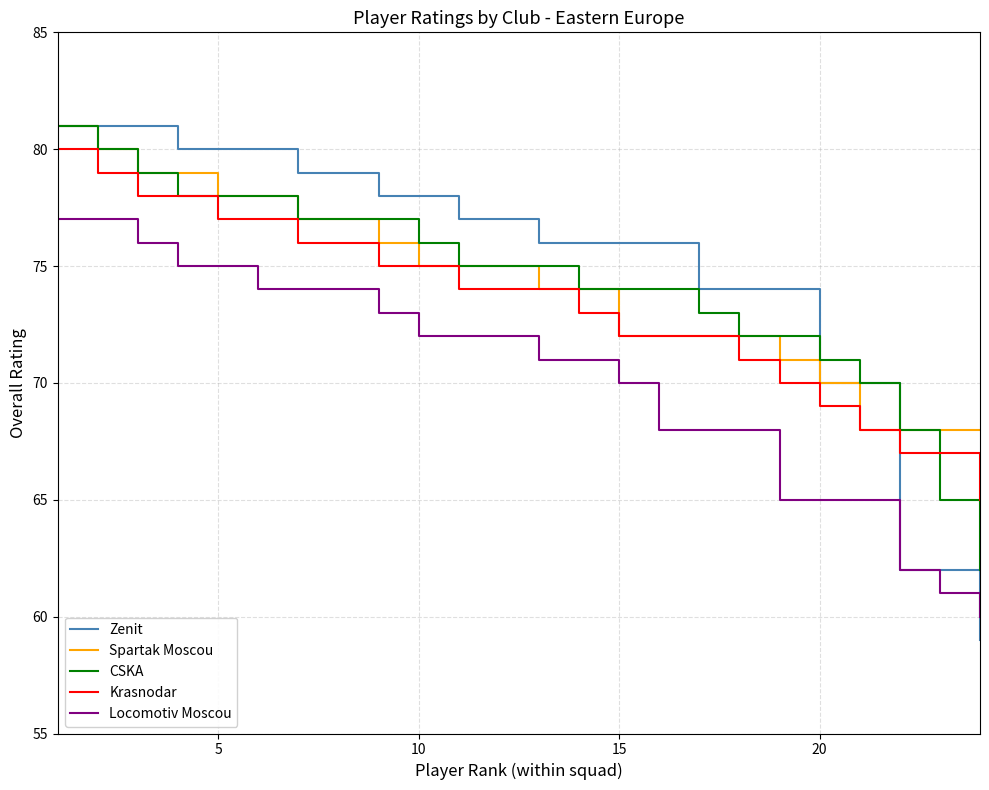

True or false: Locomotiv Moscou and CSKA intersect in this chart.

False